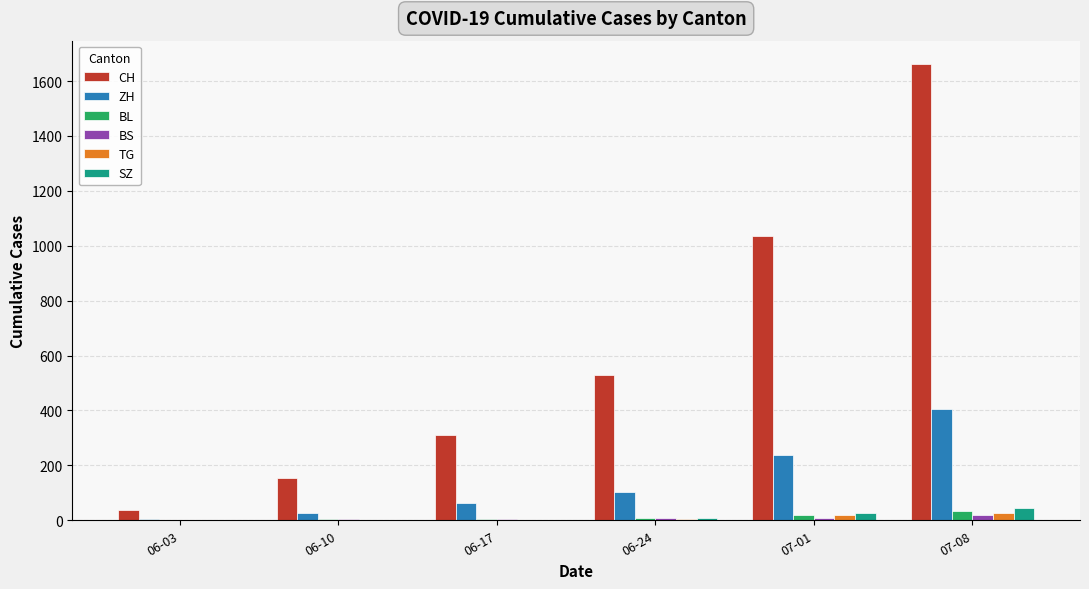

What value does the BS series have at 07-08, to the nearest 5?

20